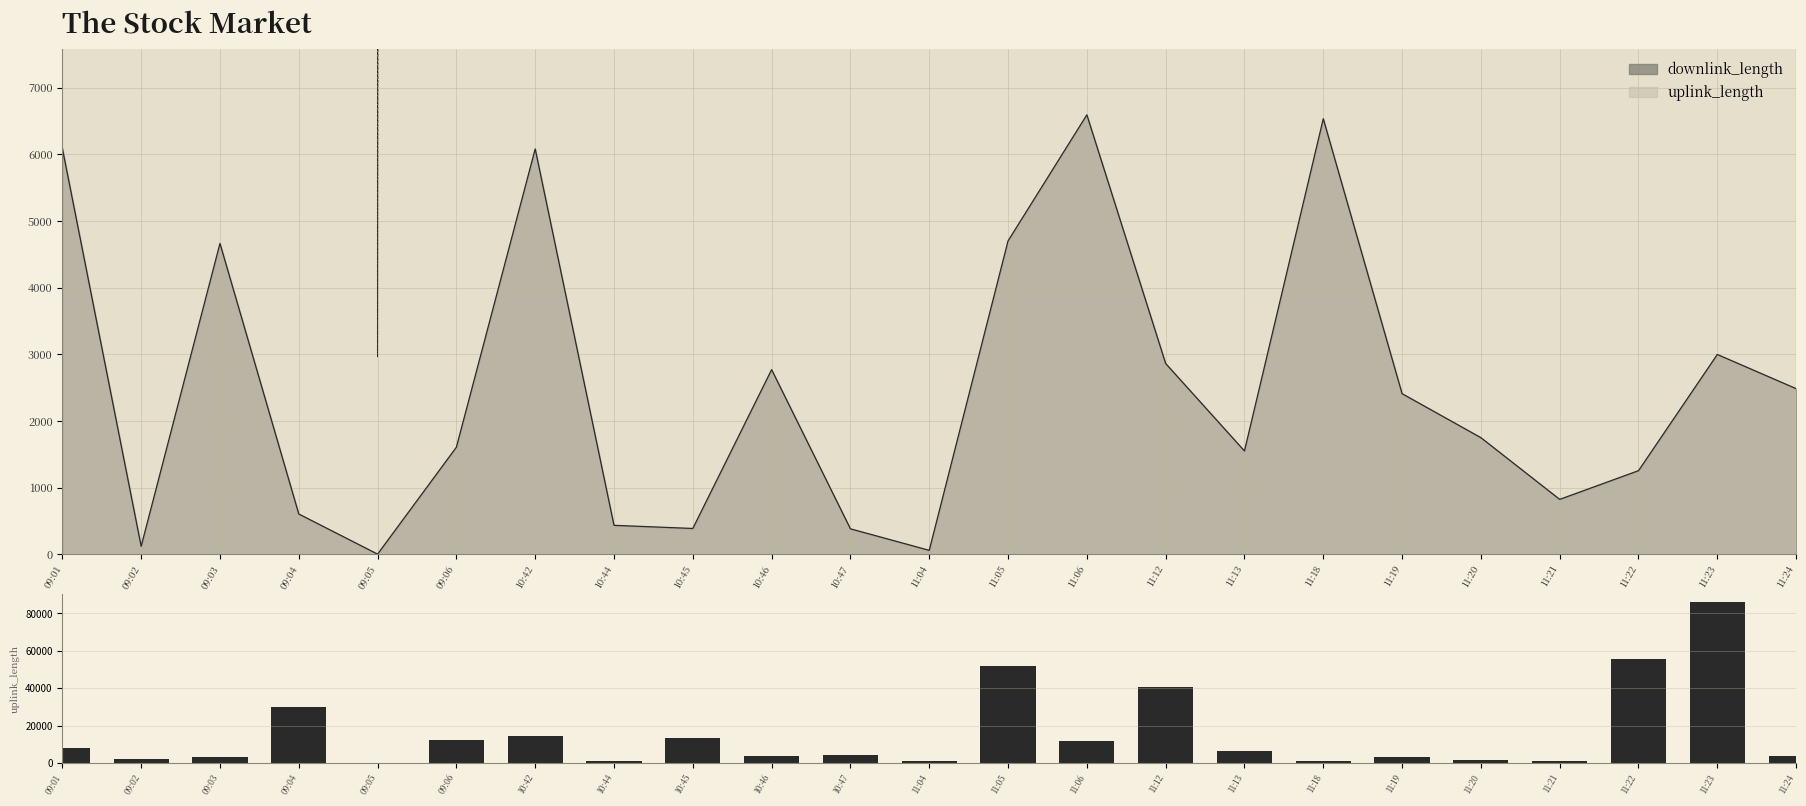

Which category has the lowest value across all series?

09:05